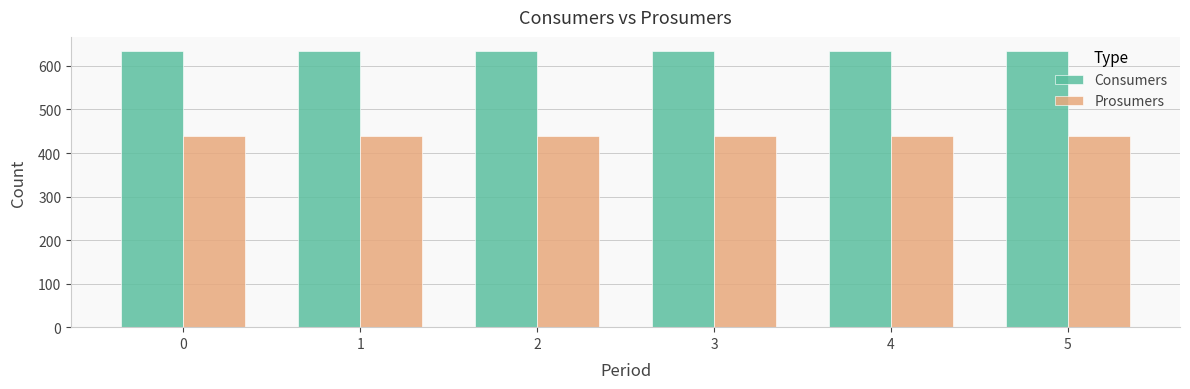

What is the sum of the Prosumers values at 5 and 0?

880